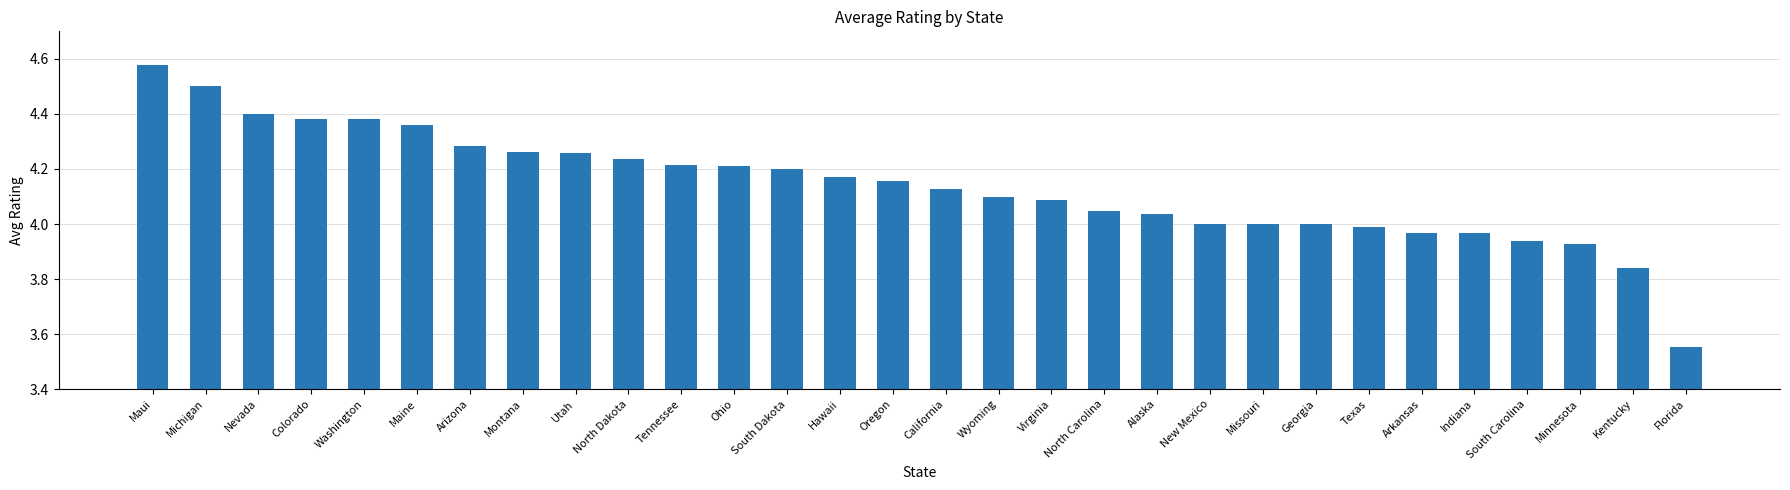

What position from the left is Maine?

6